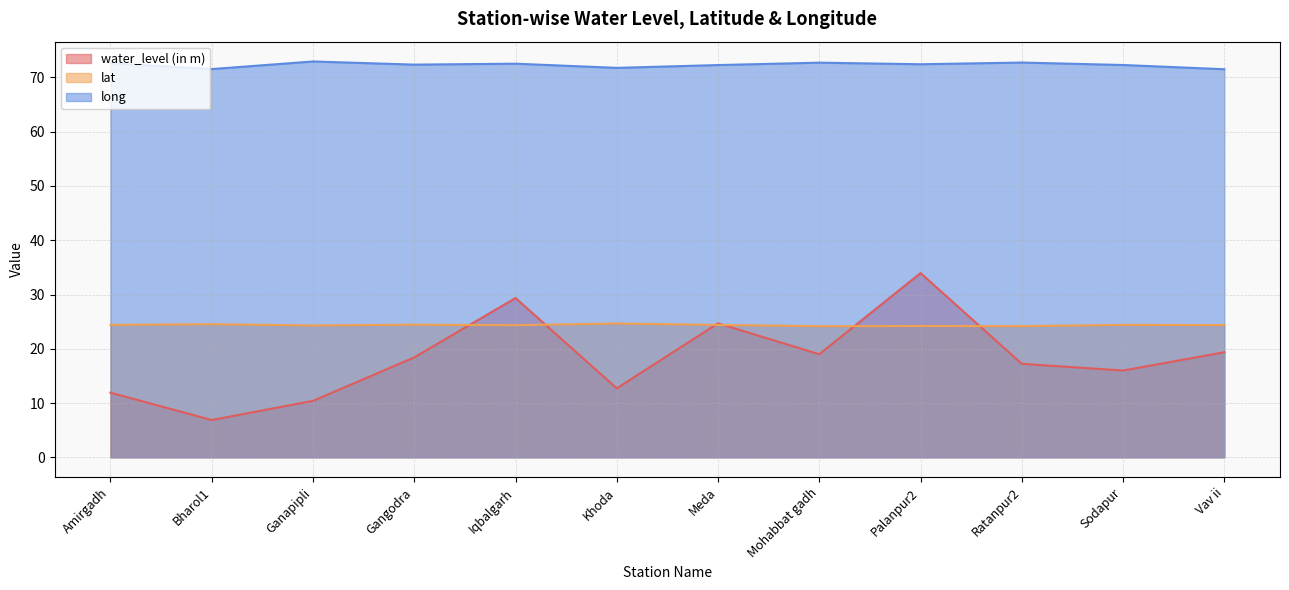

What is the value of the water_level (in m) point at the 3rd from the left?

10.4